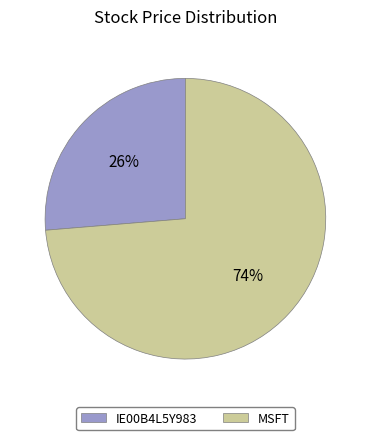

Is it true that MSFT is 82% of the pie?

False